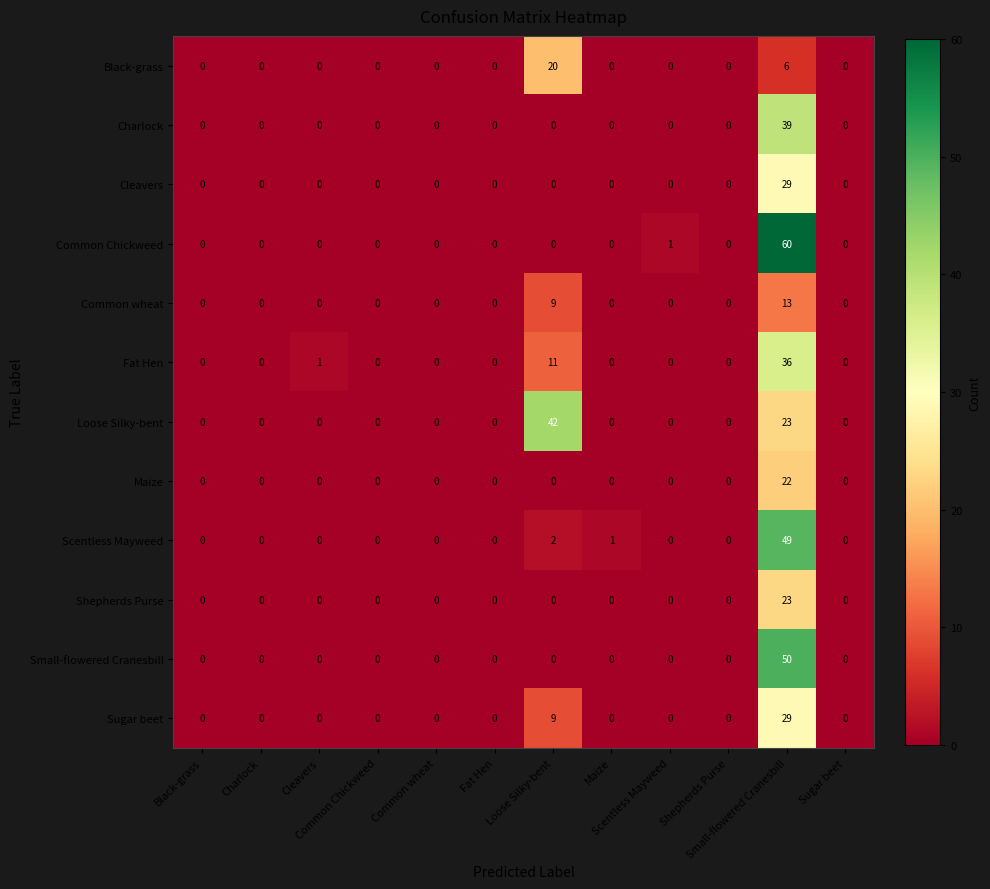

What is the greatest value displayed?

60